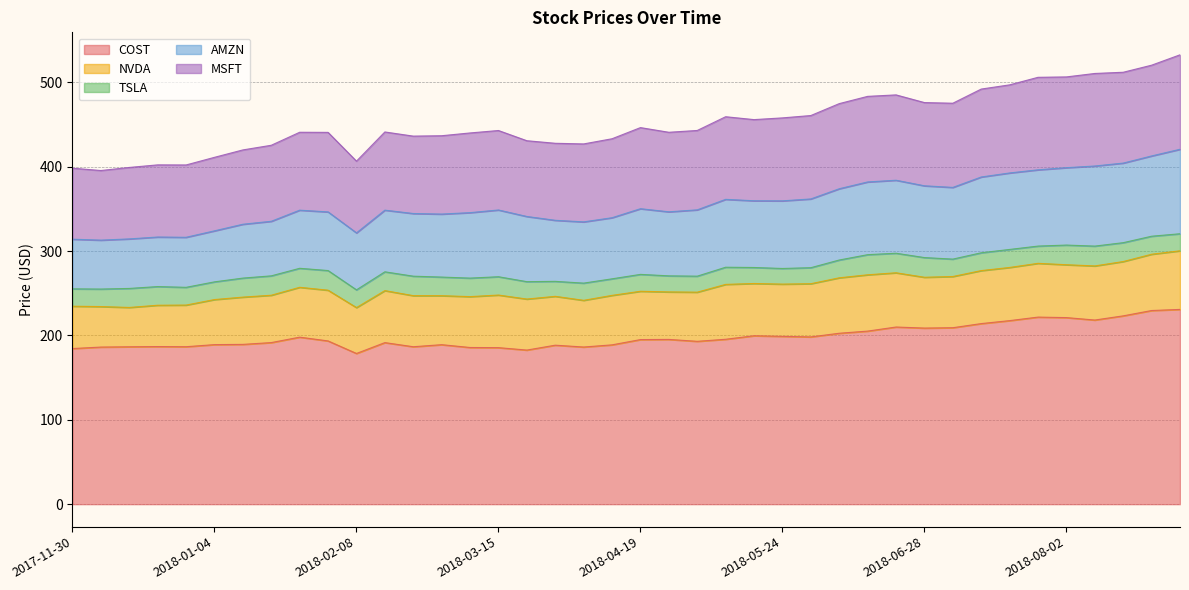

Reading left to right, what are all the values shown in this chart?

COST: 184.4	186.2	186.5	186.8	186.6	189.1	189.4	191.5	197.9	193.5	178.6	191.5	186.6	189.0	185.7	185.5	182.6	188.4	186.2	188.8	195.1	195.3	193.0	195.4	199.6	198.9	198.2	202.6	205.1	210.0	208.7	209.1	214.0	217.5	221.7	221.1	218.2	223.2	229.5	230.8
NVDA: 50.2	48.0	46.6	49.0	49.3	53.4	56.0	56.1	59.1	60.1	54.4	61.6	60.5	58.1	60.3	62.3	60.5	57.9	55.3	58.7	57.3	56.3	58.2	65.0	61.9	61.9	63.0	65.7	66.7	64.3	60.2	60.7	62.8	63.0	63.7	62.7	64.1	64.4	66.7	69.5
TSLA: 20.6	20.7	22.5	22.1	21.0	21.0	22.5	23.0	22.5	23.3	21.0	22.3	23.1	22.1	21.9	21.7	20.6	17.7	20.4	19.6	20.0	19.0	19.0	20.3	19.0	18.5	19.0	21.1	23.8	23.2	23.3	20.6	21.1	21.3	20.4	23.3	23.5	22.4	21.3	20.2
AMZN: 58.8	58.0	58.7	58.7	59.3	60.5	63.8	64.7	68.9	69.5	67.5	73.1	74.3	74.7	77.6	79.1	77.2	72.4	72.6	72.4	77.8	75.9	78.6	80.5	79.1	80.2	81.5	84.5	86.2	86.5	85.1	85.0	89.8	90.6	90.4	91.7	94.9	94.3	95.1	100.1
MSFT: 84.2	82.5	84.7	85.5	85.7	87.1	88.1	90.1	92.3	94.3	85.0	92.7	91.7	92.8	94.4	94.2	89.8	91.3	92.4	93.6	96.1	94.3	94.1	97.9	96.2	98.3	98.8	100.9	101.4	101.1	98.6	99.8	104.2	104.4	109.6	107.6	109.7	107.6	107.6	111.9